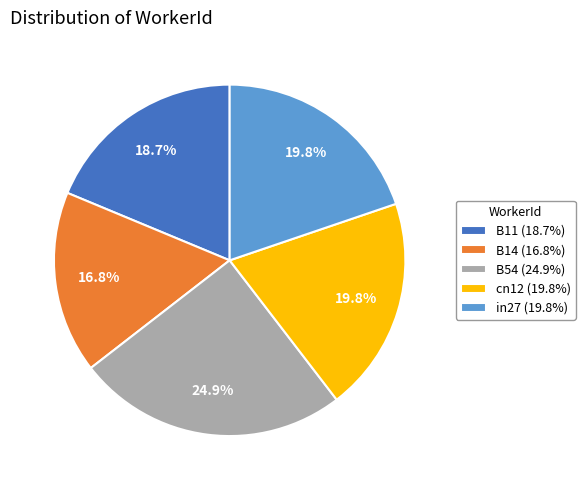

The B14 slice represents 10% of the pie. True or false?

False